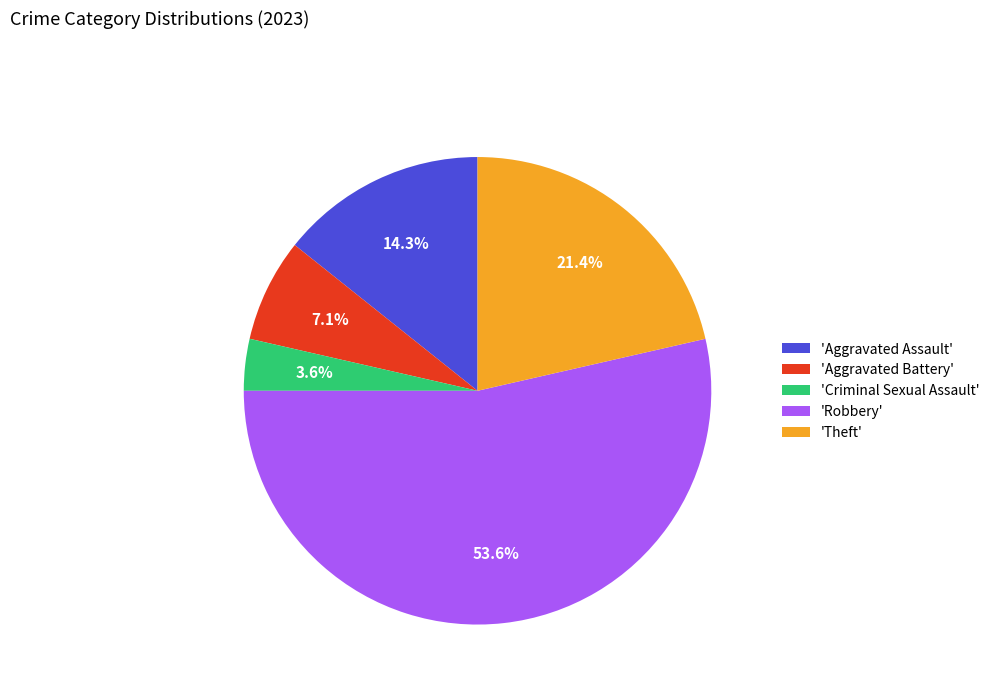

What is the majority slice?

'Robbery'